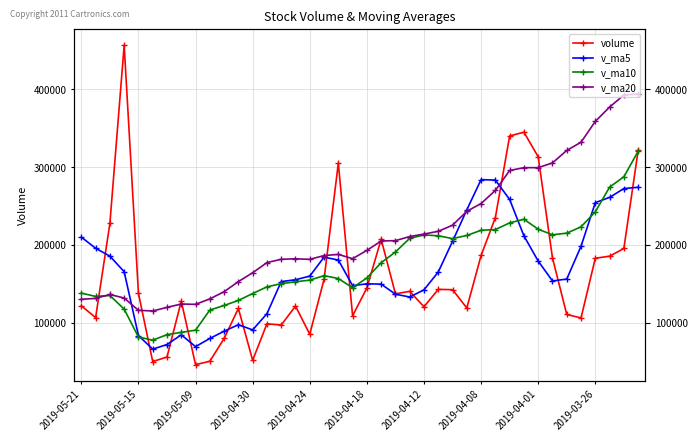

What position from the right is 11?

29